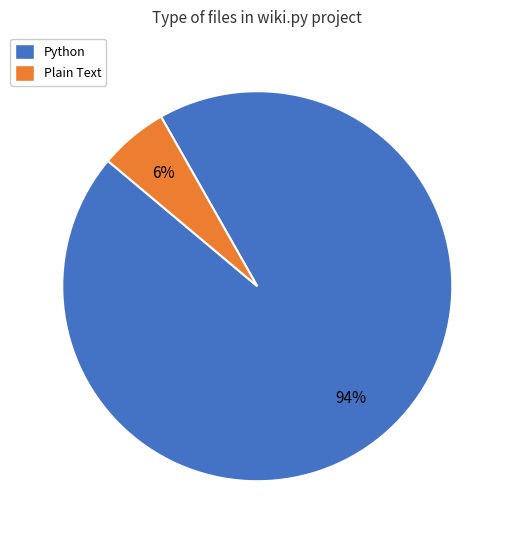

The Plain Text slice represents 1% of the pie. True or false?

False